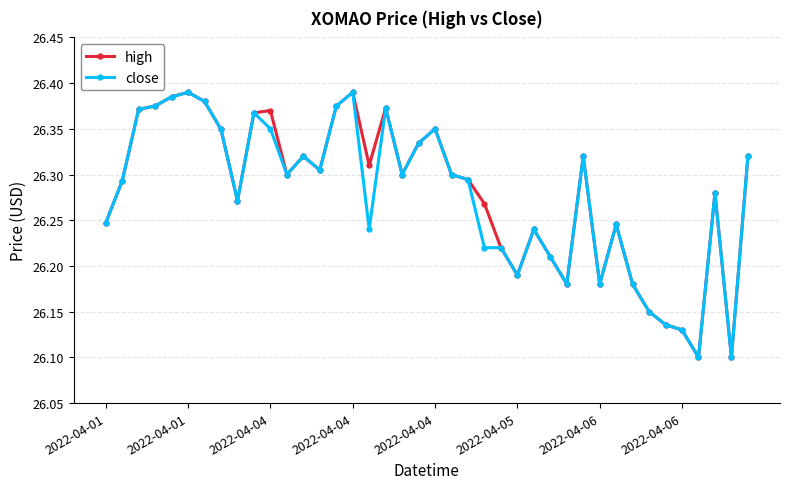

At how many categories does at least one series exceed 26?

40